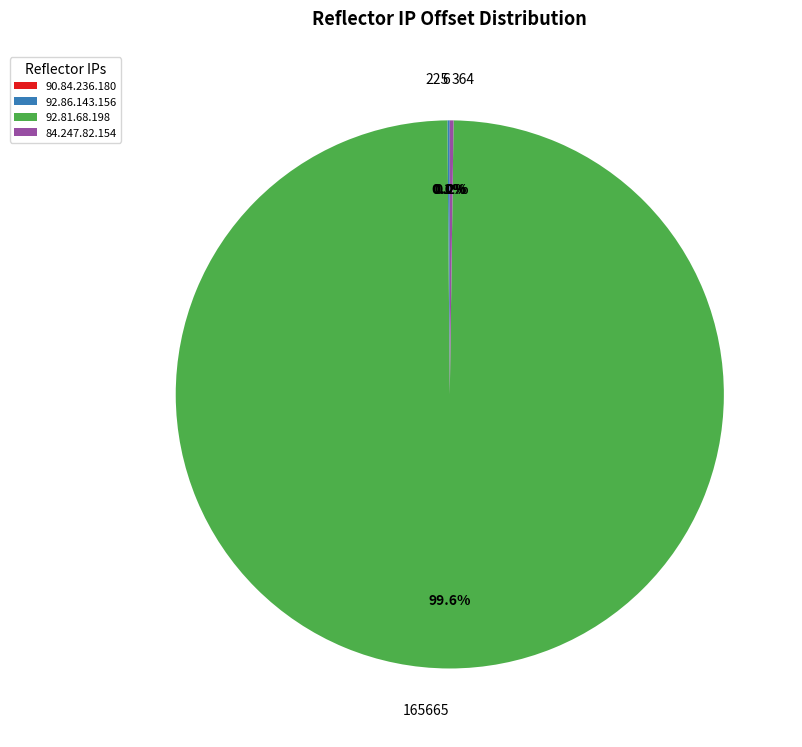

Is there any slice that represents more than half of the pie?

Yes